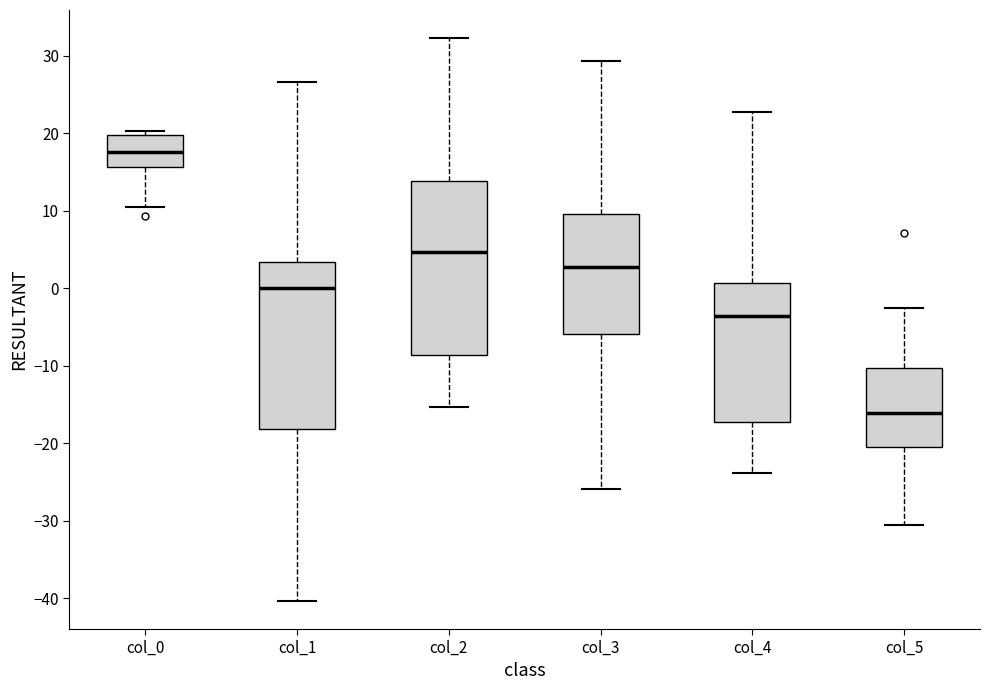

Reading left to right, transcribe this box plot: for each box, give where its median line is, the range the box spans, and where its two whiskers end, as read against the y-axis. The values are not printed on the chart, so give them approximately, as read against the axis.

col_0: median 18, box 16 to 20, whiskers 10 to 20 (just above the box's upper edge)
col_1: median 0, box -18 to 3, whiskers -40 to 27
col_2: median 5, box -9 to 14, whiskers -15 to 32
col_3: median 3, box -6 to 10, whiskers -26 to 29
col_4: median -4, box -17 to 1, whiskers -24 to 23
col_5: median -16, box -20 to -10, whiskers -30 to -3